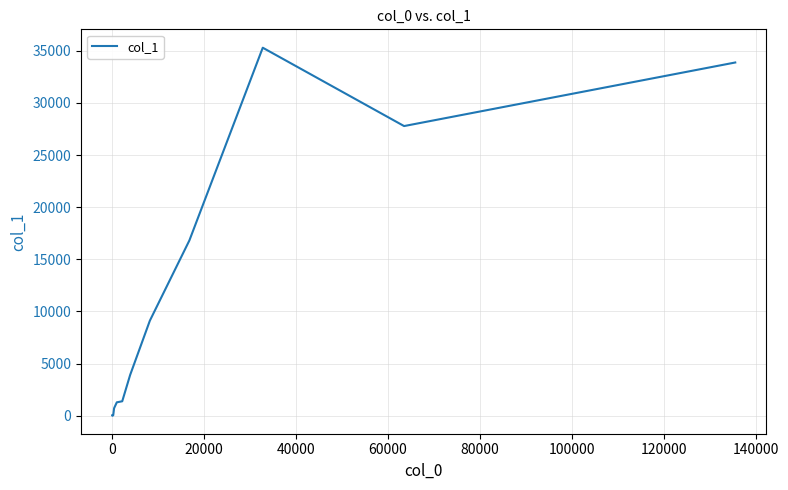

True or false: there are more than 0 points higher than both neighbors.

True